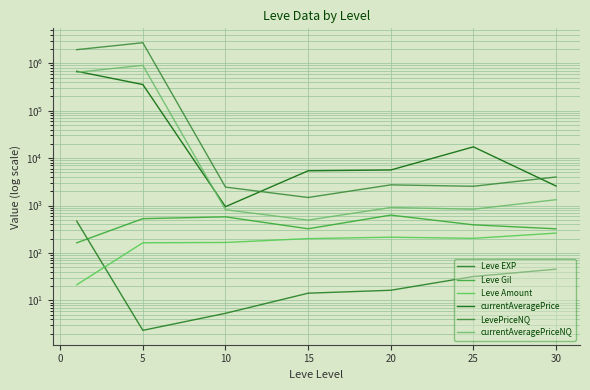

What are all the series names shown in the legend?

Leve EXP, Leve Gil, Leve Amount, currentAveragePrice, LevePriceNQ, currentAveragePriceNQ